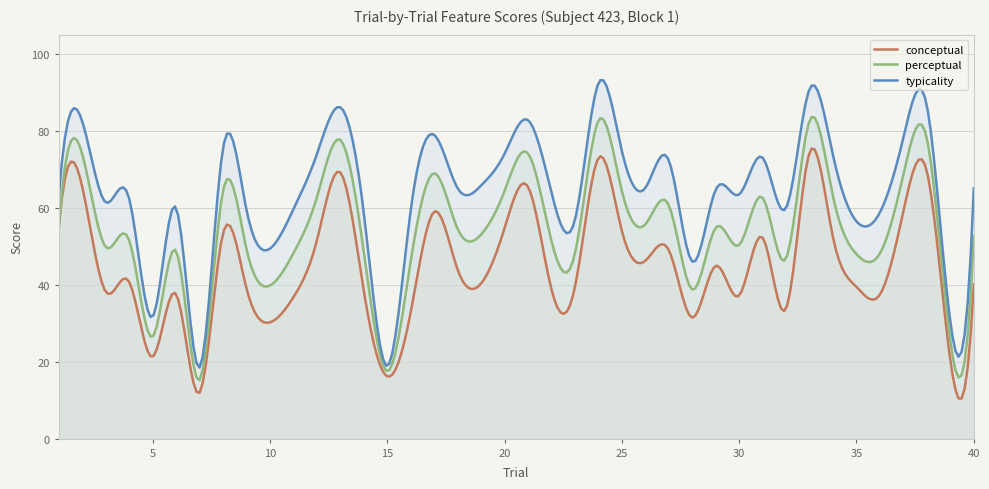

Reading left to right, what are all the values shown in this chart?

conceptual: 1=54.8	2=65.5	3=38.2	4=40.8	5=21.3	6=37.6	7=11.9	8=53.3	9=39.1	10=30.2	11=36.8	12=51.5	13=69.2	14=38.5	15=16.2	16=32.8	17=59.0	18=43.9	19=40.3	20=54.7	21=65.5	22=38.8	23=39.4	24=72.9	25=54.0	26=46.2	27=49.0	28=31.5	29=44.9	30=37.2	31=52.2	32=33.8	33=74.4	34=52.3	35=39.4	36=37.5	37=59.1	38=69.5	39=20.4	40=40.1
perceptual: 1=54.8	2=74.0	3=49.8	4=51.6	5=26.5	6=48.8	7=15.2	8=64.4	9=49.3	10=39.8	11=48.2	12=62.7	13=77.7	14=48.6	15=17.5	16=46.1	17=69.0	18=54.5	19=53.0	20=64.4	21=74.1	22=51.4	23=48.1	24=82.7	25=64.4	26=55.7	27=60.7	28=38.7	29=54.8	30=50.3	31=62.6	32=46.9	33=82.7	34=63.0	35=47.9	36=48.1	37=68.7	38=78.0	39=25.4	40=52.6
typicality: 1=62.9	2=82.5	3=61.4	4=62.4	5=31.6	6=60.0	7=18.5	8=75.4	9=59.5	10=49.4	11=59.6	12=73.9	13=86.1	14=58.7	15=18.9	16=59.3	17=79.0	18=65.1	19=65.8	20=74.0	21=82.8	22=64.0	23=56.9	24=92.4	25=74.8	26=65.2	27=72.3	28=46.0	29=64.7	30=63.5	31=73.0	32=60.0	33=90.9	34=73.6	35=56.5	36=58.8	37=78.3	38=86.5	39=30.4	40=65.1